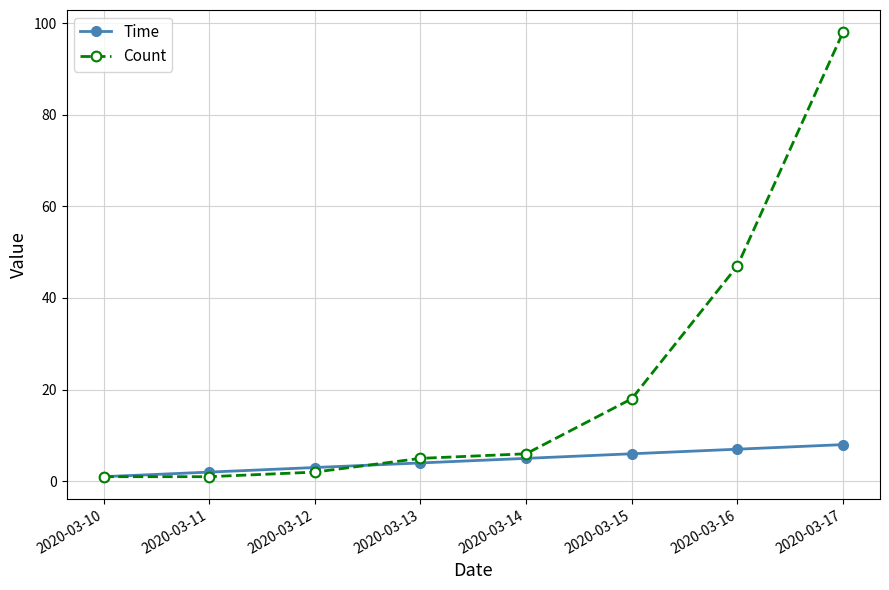

What is the difference between the maximum and minimum values in the Time series?

7